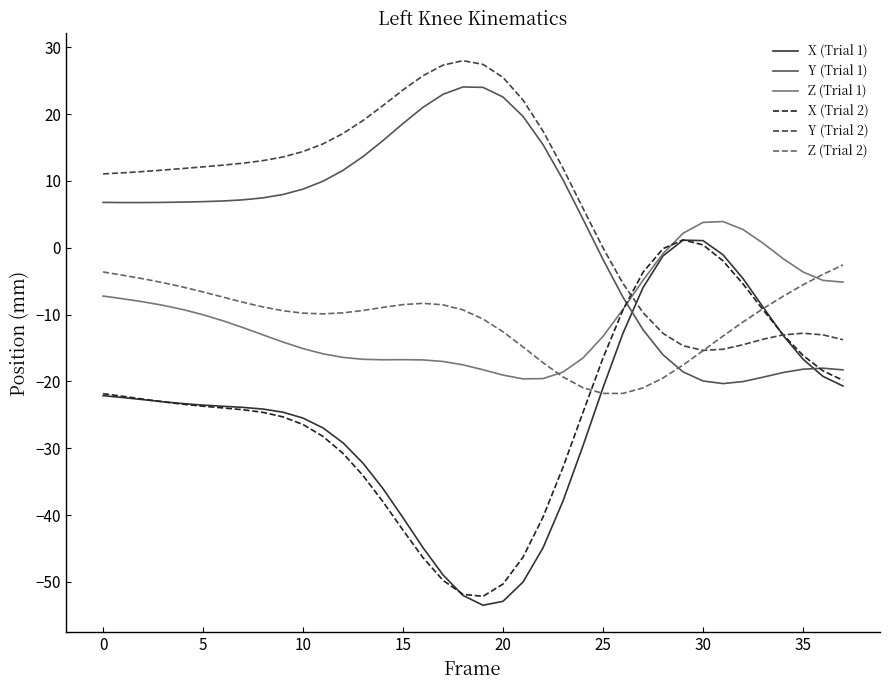

How many times do Z (Trial 2) and X (Trial 2) cross each other?

2